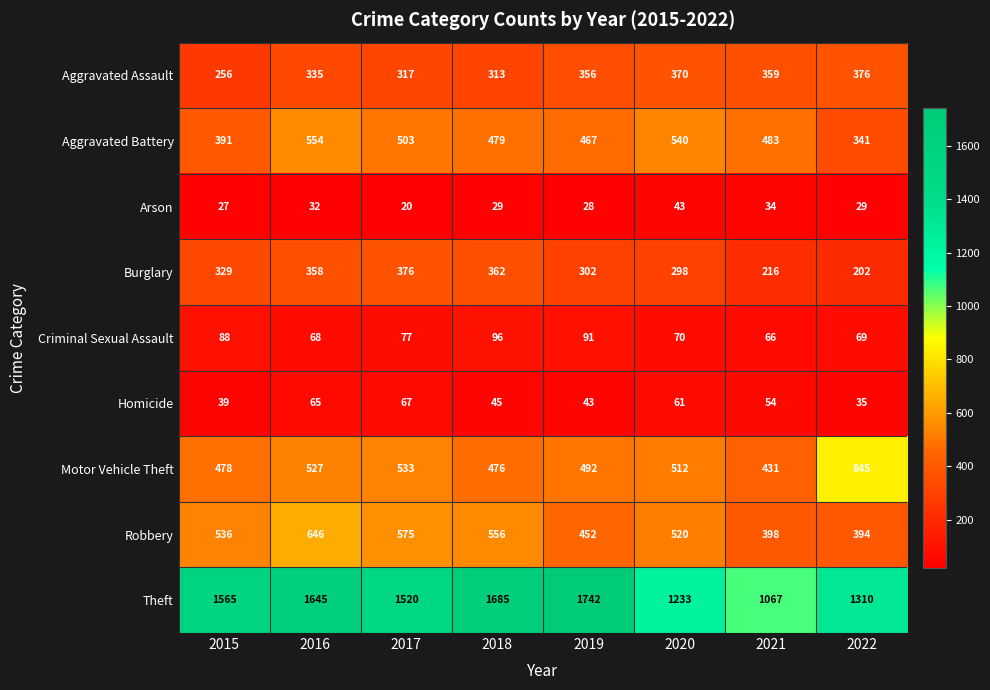

Which category has the highest value across all series?

2019